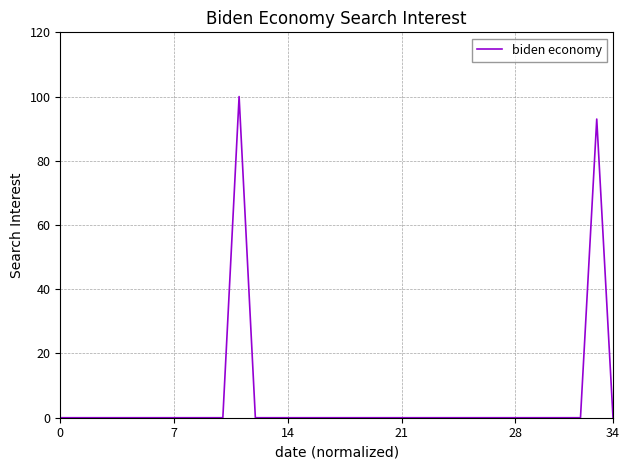

What is the difference between the maximum and minimum values?

100